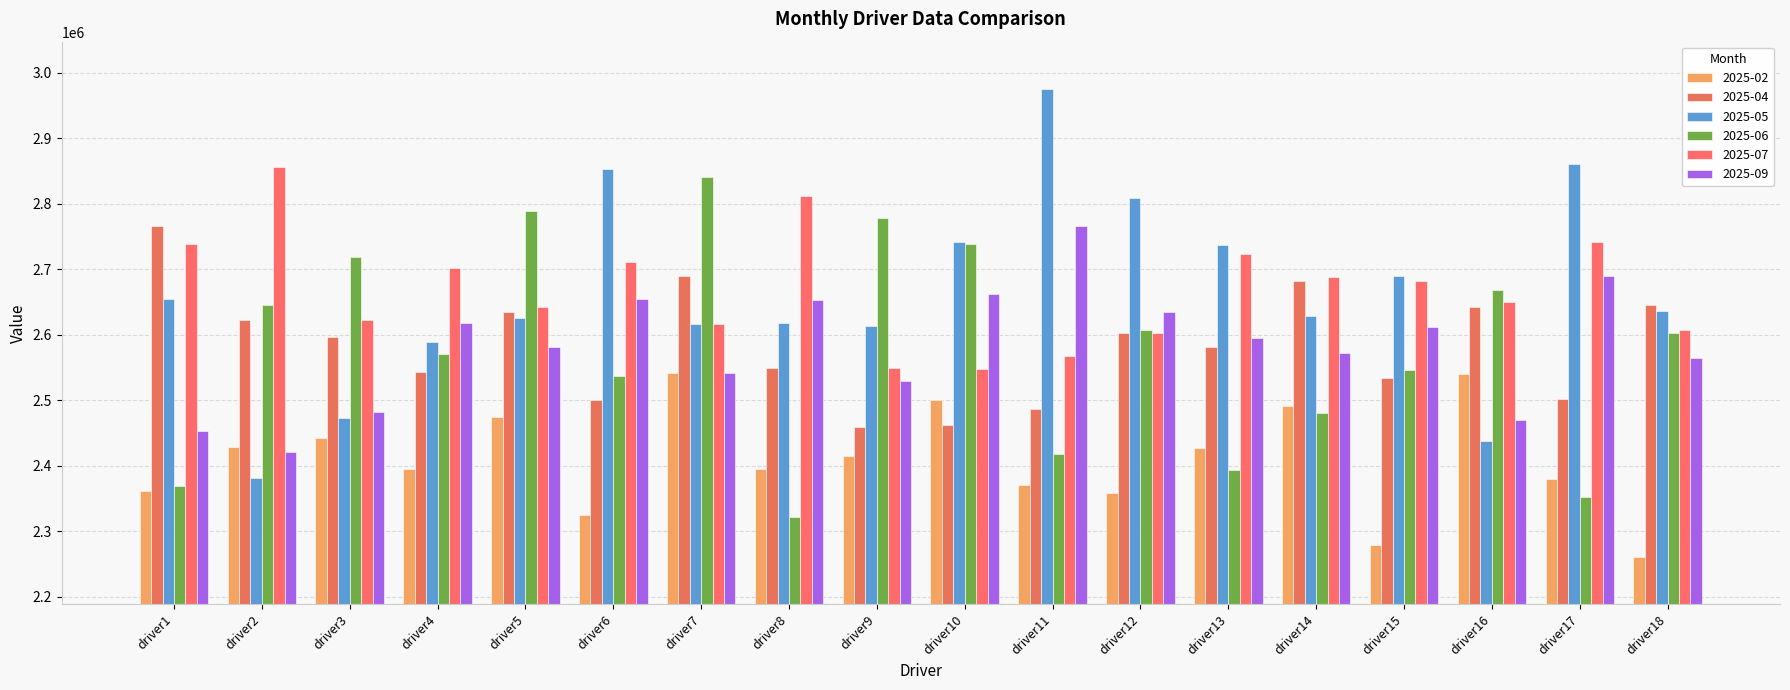

How many groups of bars are there?

18